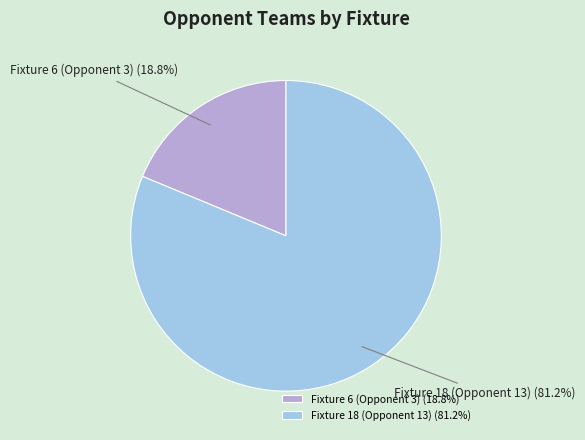

To the nearest percent, what percentage of the pie is Fixture 18 (Opponent 13)?

81%